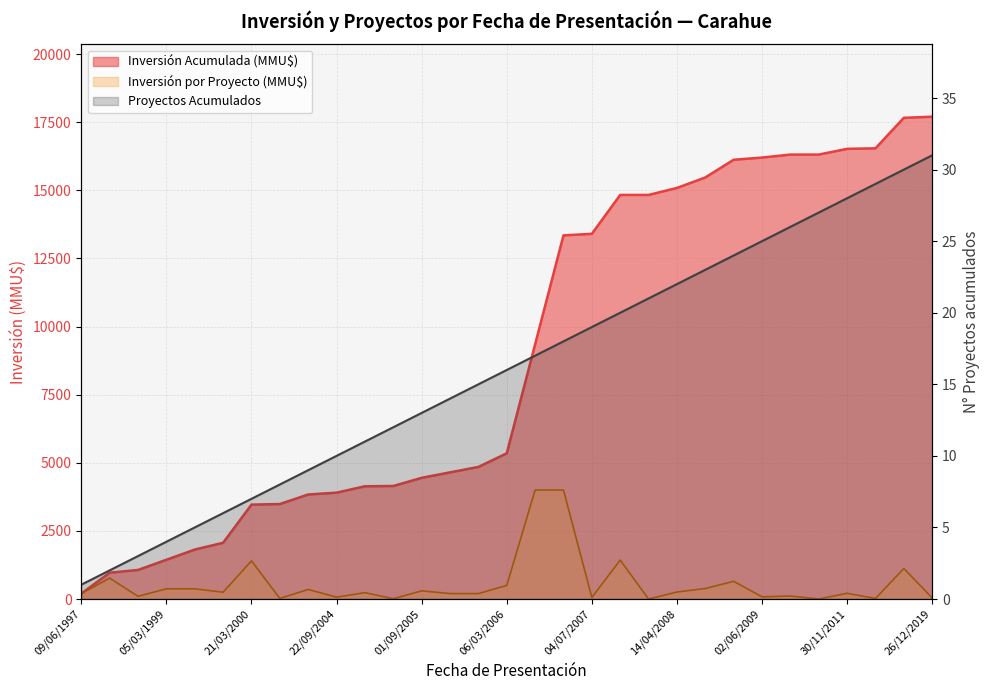

What is the average value of the Inversión(MMU$) series?

571